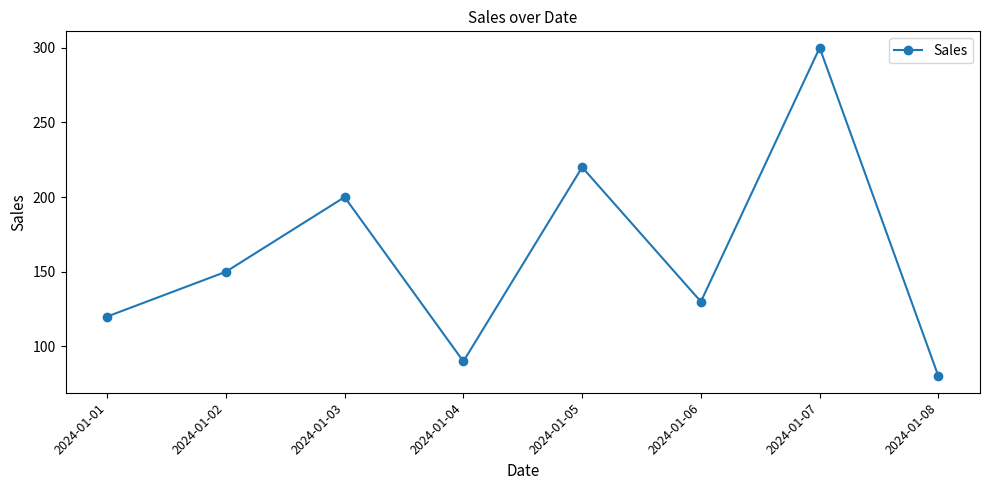

Does the chart display data point markers on the line(s)?

Yes